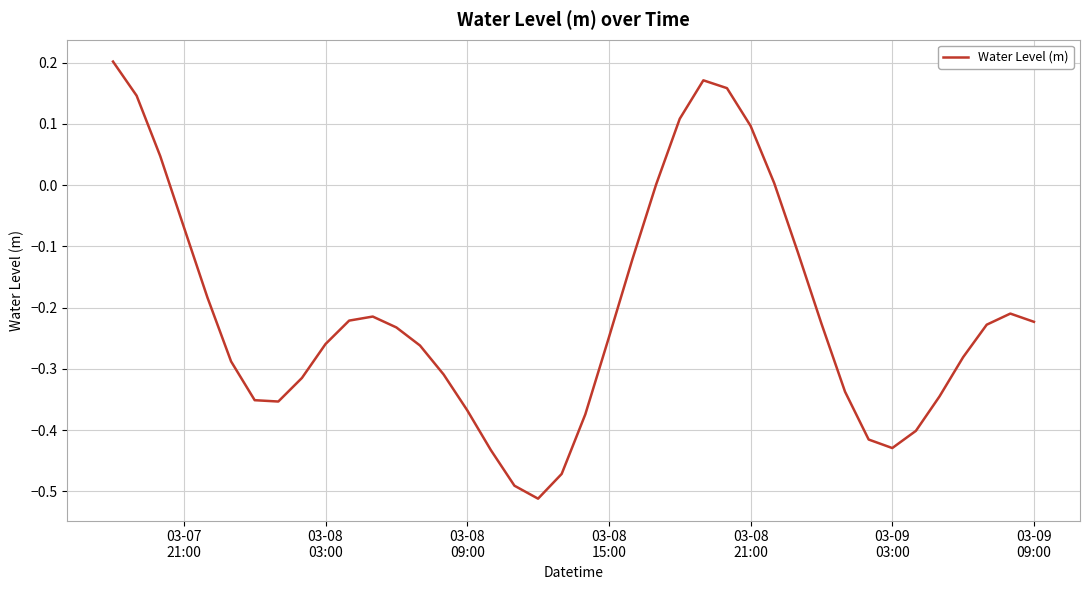

What is the difference between the maximum and minimum values?

0.7